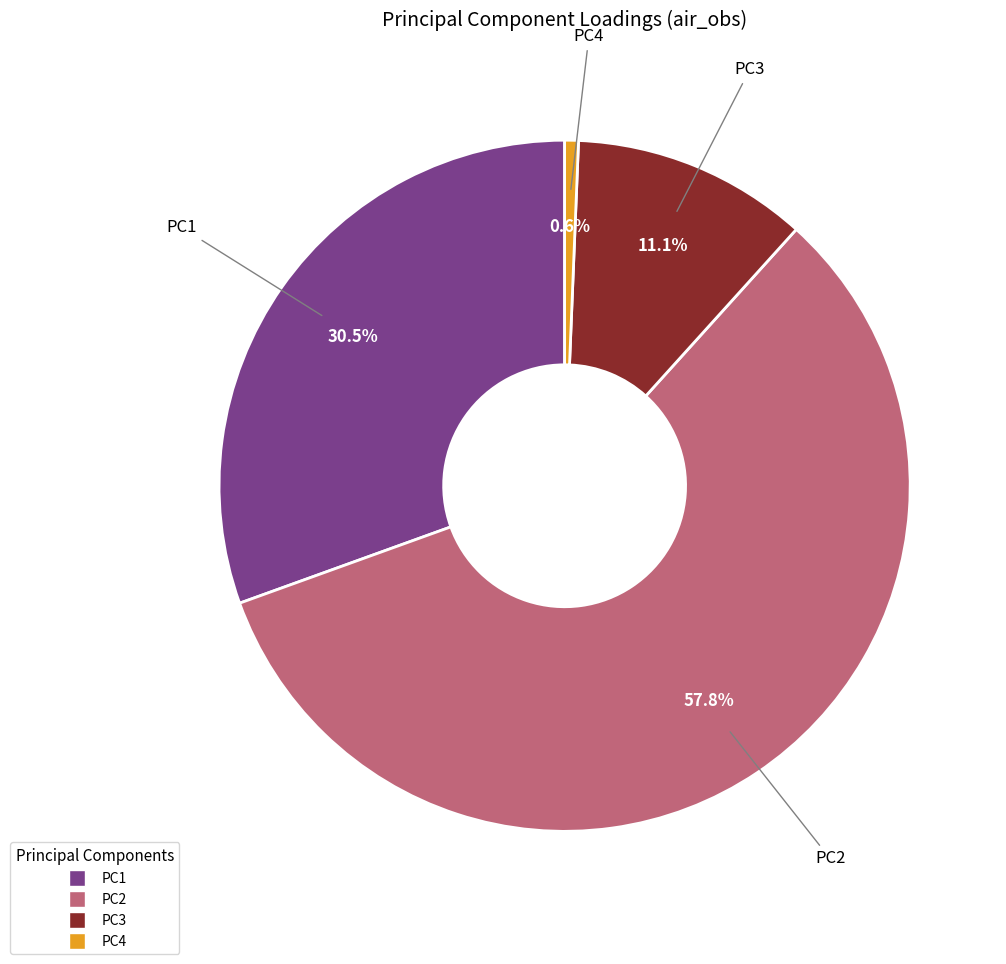

To the nearest percent, what portion does PC3 represent?

11%